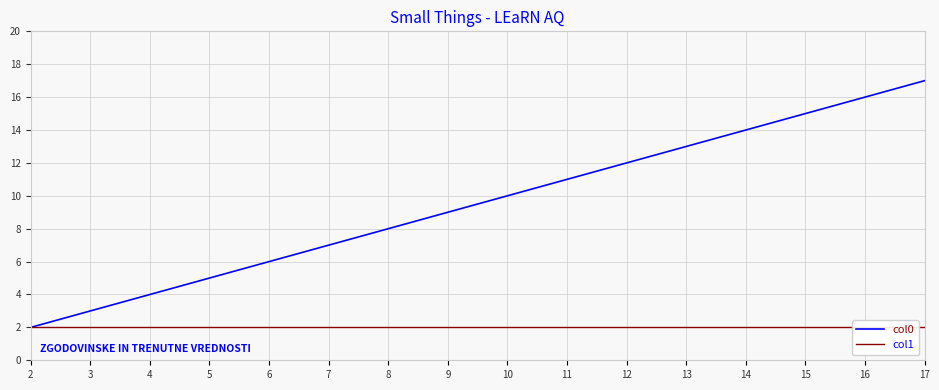

Between 10 and 14, which is larger?

14